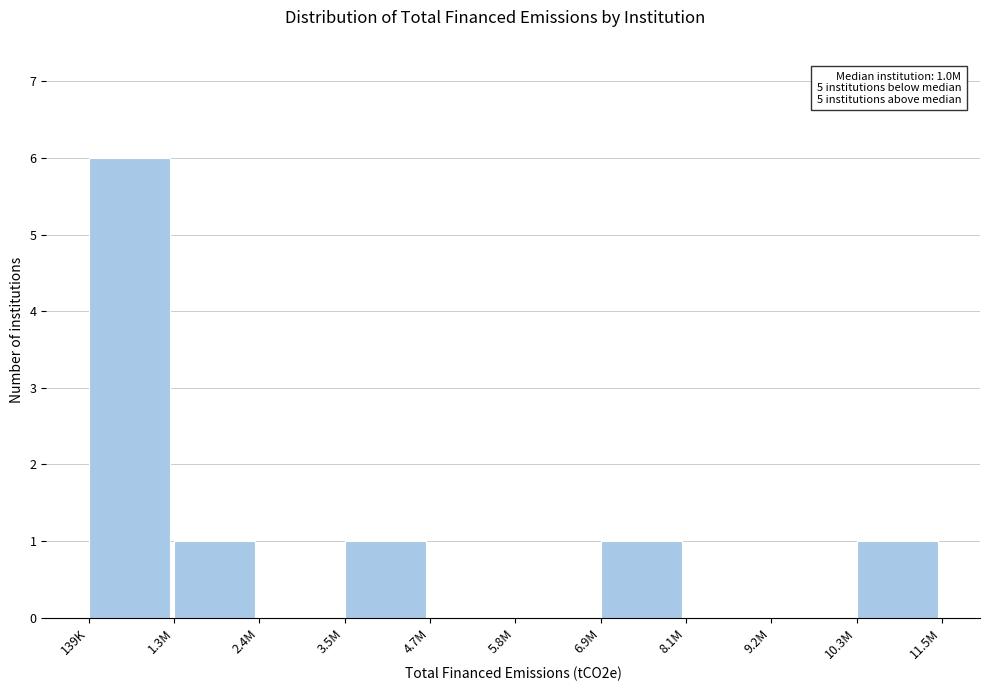

Reading left to right, transcribe all the data shown in this chart.

139K=6	1.3M=1	2.4M=0	3.5M=1	4.7M=0	5.8M=0	6.9M=1	8.1M=0	9.2M=0	10.3M=1